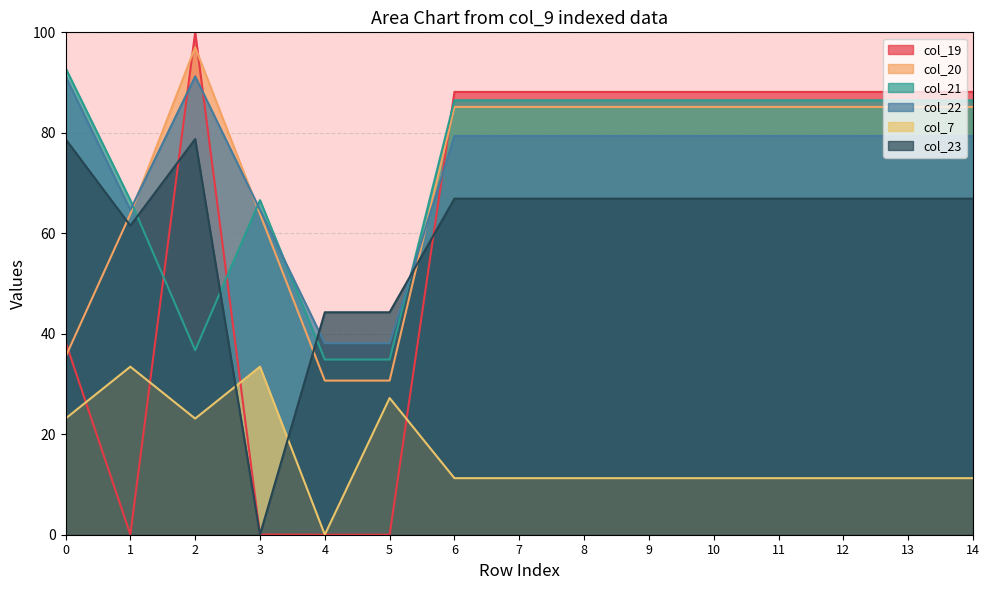

Reading left to right, transcribe all the data shown in this chart.

col_19: 38.4	0.0	100.0	0.0	0.0	0.0	88.1	88.1	88.1	88.1	88.1	88.1	88.1	88.1	88.1
col_20: 35.4	63.8	97.0	63.8	30.7	30.7	85.2	85.2	85.2	85.2	85.2	85.2	85.2	85.2	85.2
col_21: 92.9	66.6	36.7	66.6	34.9	34.9	86.5	86.5	86.5	86.5	86.5	86.5	86.5	86.5	86.5
col_22: 91.2	64.7	91.2	64.7	38.1	38.1	79.4	79.4	79.4	79.4	79.4	79.4	79.4	79.4	79.4
col_7: 23.1	33.4	23.1	33.4	0.0	27.2	11.3	11.3	11.3	11.3	11.3	11.3	11.3	11.3	11.3
col_23: 78.8	61.5	78.8	0.0	44.3	44.3	66.9	66.9	66.9	66.9	66.9	66.9	66.9	66.9	66.9